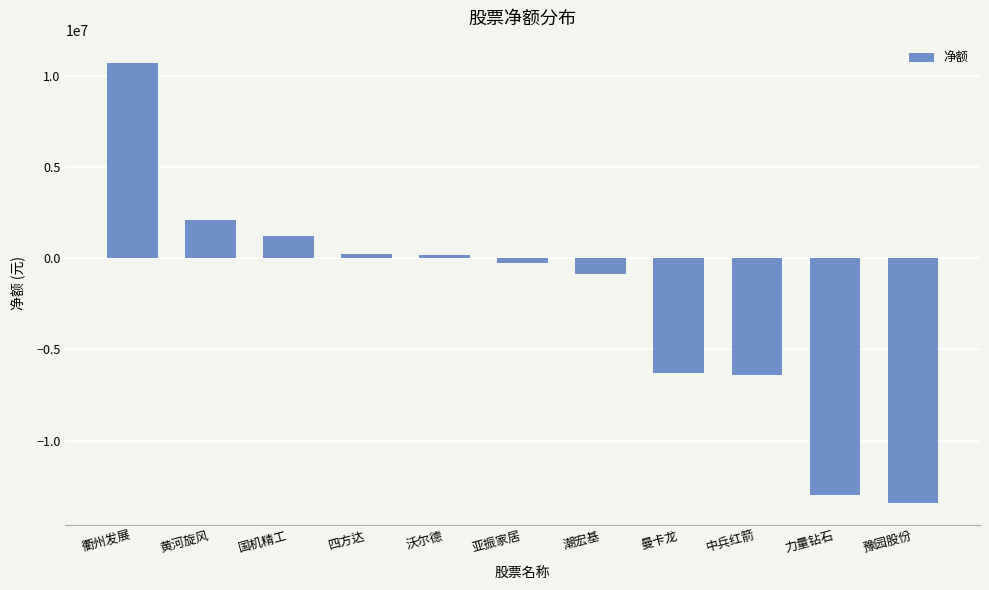

Which label corresponds to the largest value in the chart?

衢州发展